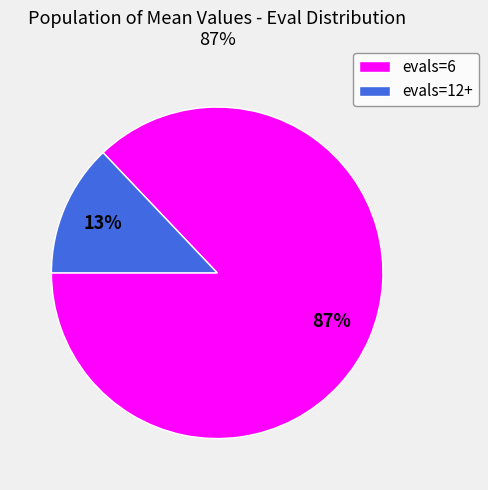

Do evals=12+ and evals=6 together represent more than half of the pie?

Yes